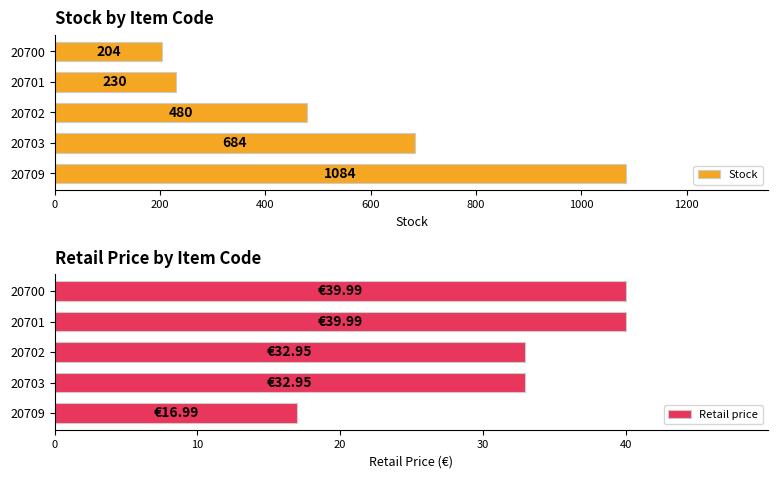

Which series has the largest total across all categories?

Stock